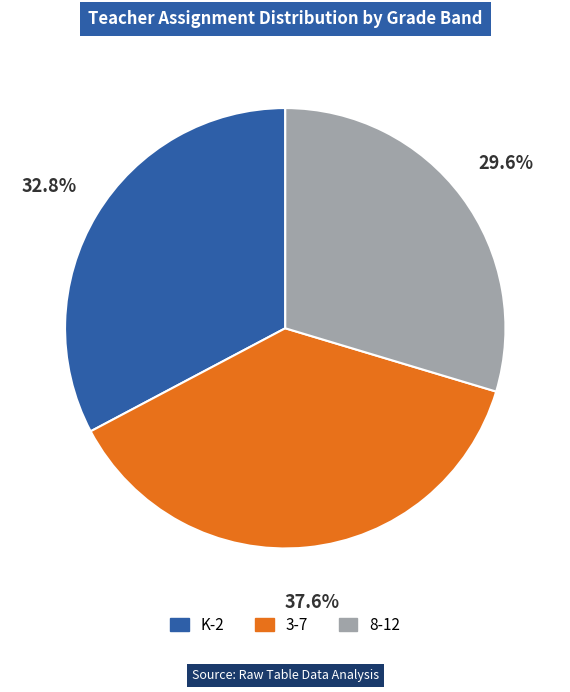

To the nearest percent, what is the combined percentage of 8-12 and 3-7?

67%